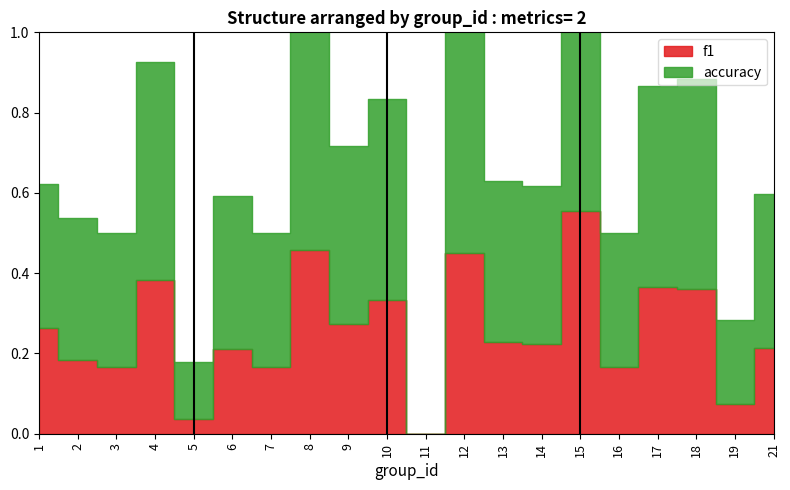

True or false: f1 and accuracy cross at least once.

False